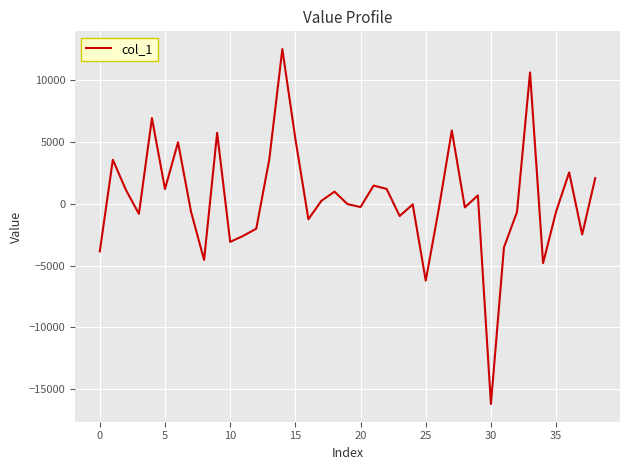

What is the minimum value shown in the chart?

-16179.7